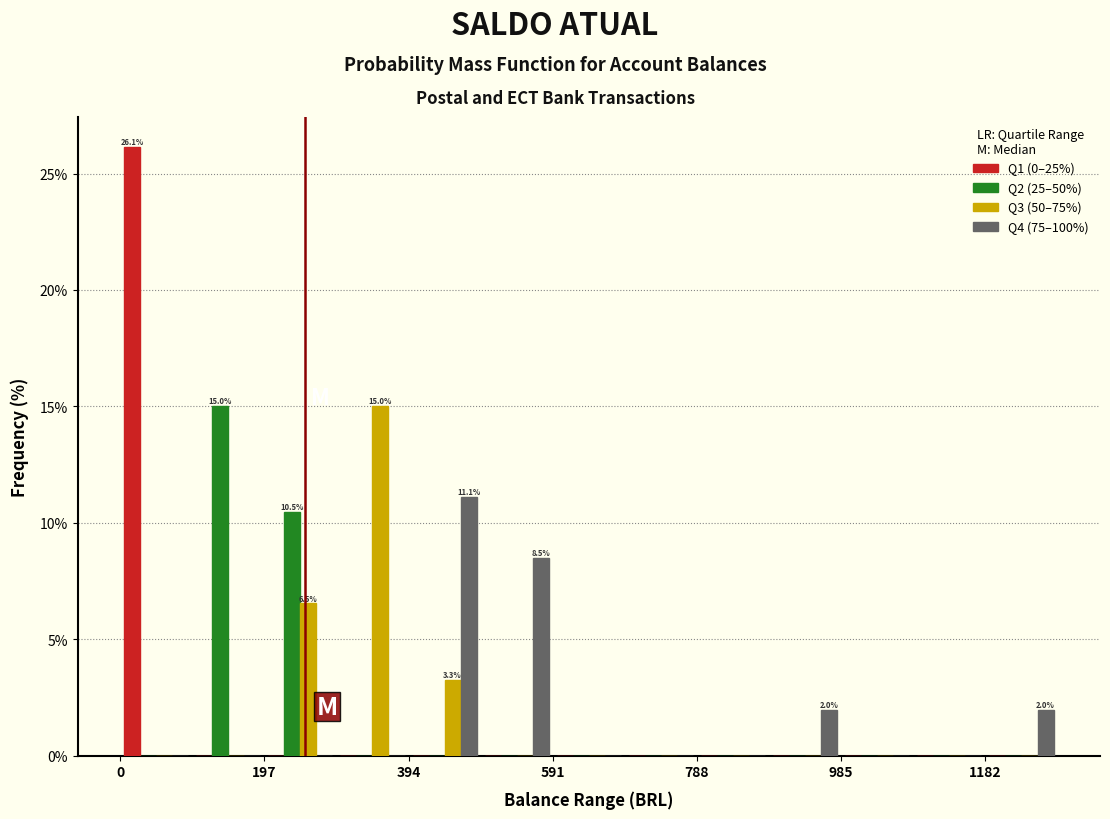

In the Q3 (50–75%) series, which range on the x-axis has the tallest bar?

300 to 400